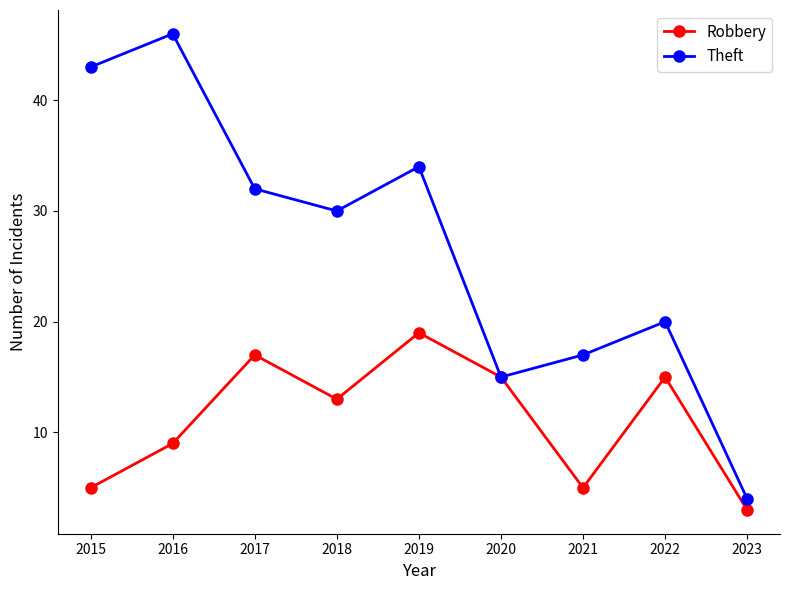

What is the value of the Theft point at the 7th from the left?

17